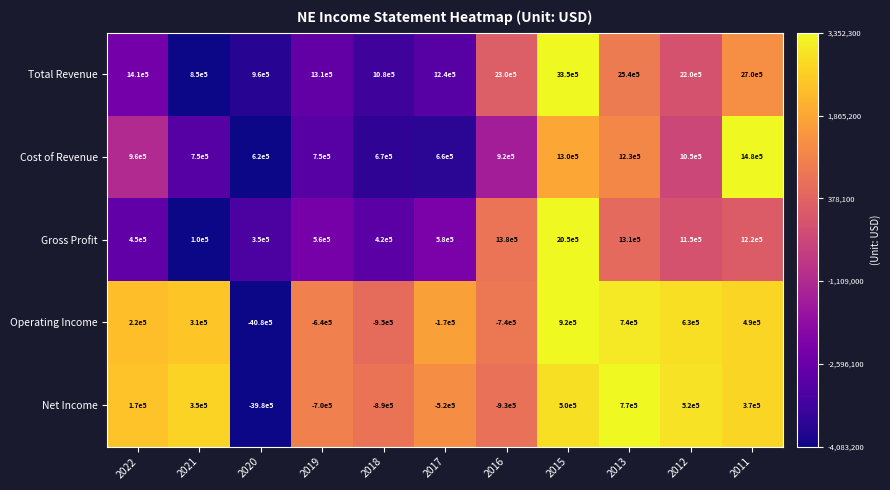

Which series has the largest range (max minus min)?

Operating Income